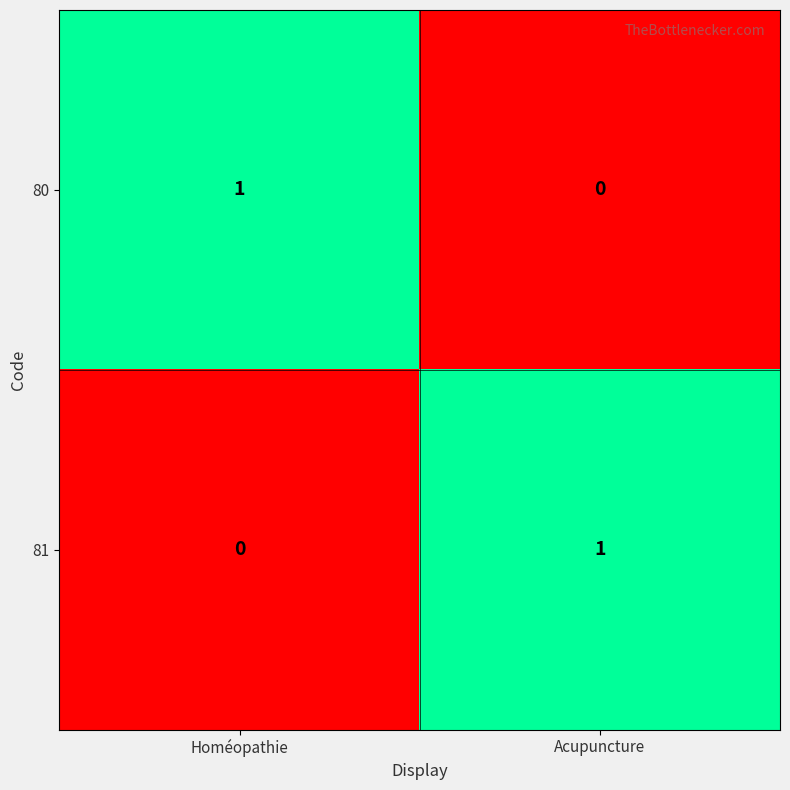

What is the total value across all series at Acupuncture?

1